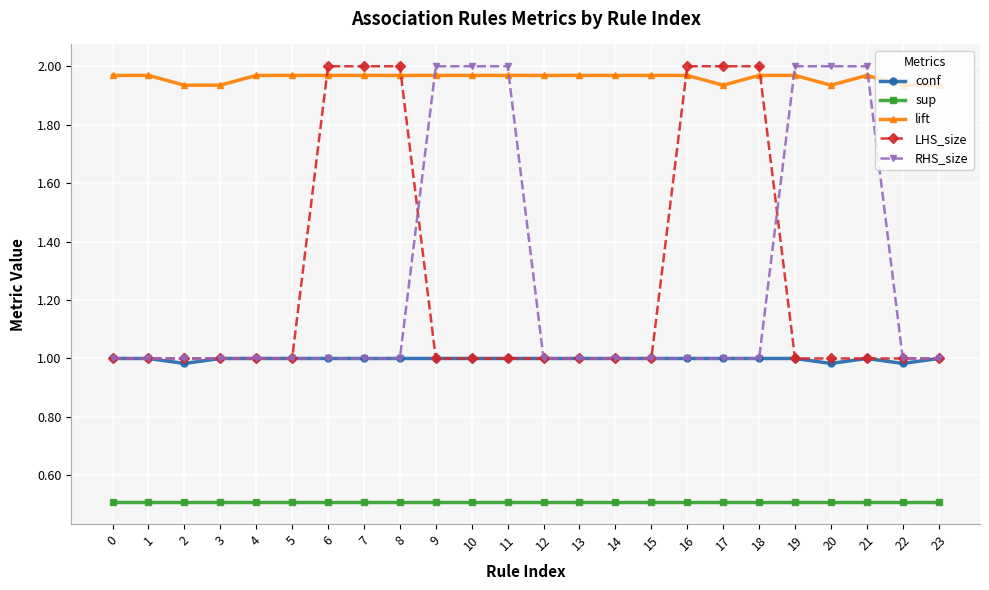

Between 8 and 15, which series saw the biggest shift?

LHS_size